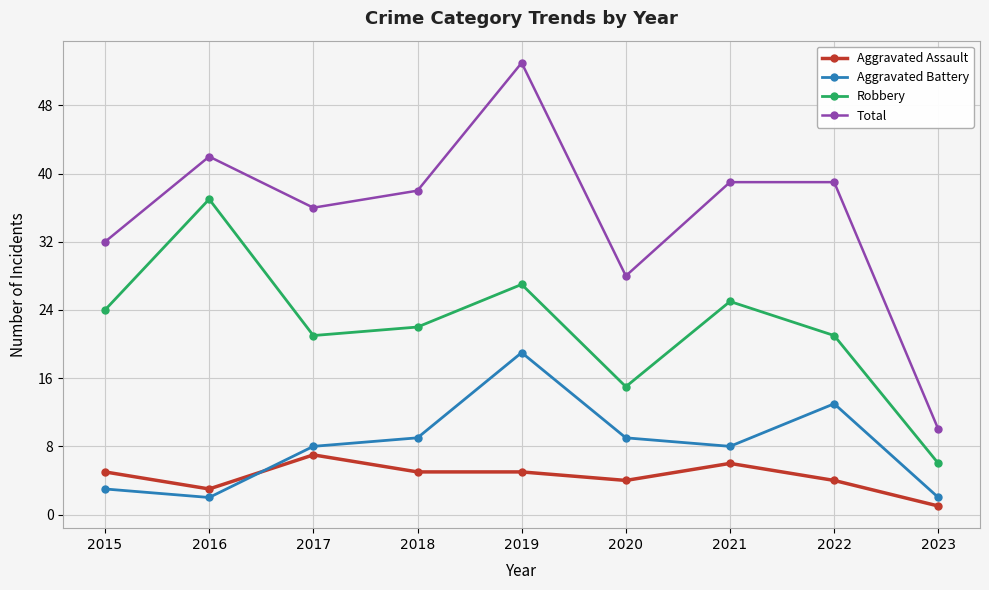

What is the sum of the Aggravated Assault values at 2019 and 2022?

9